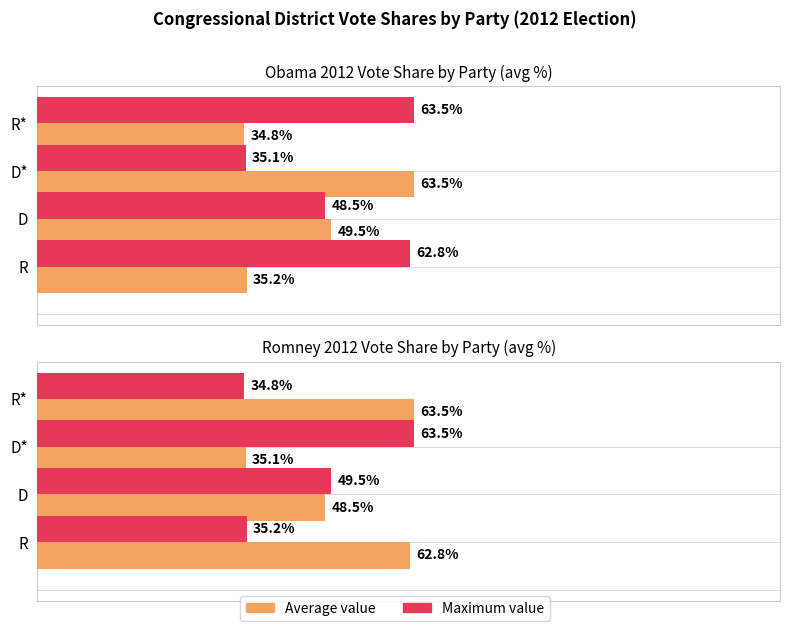

How many values in the Maximum value series are below 49?

2